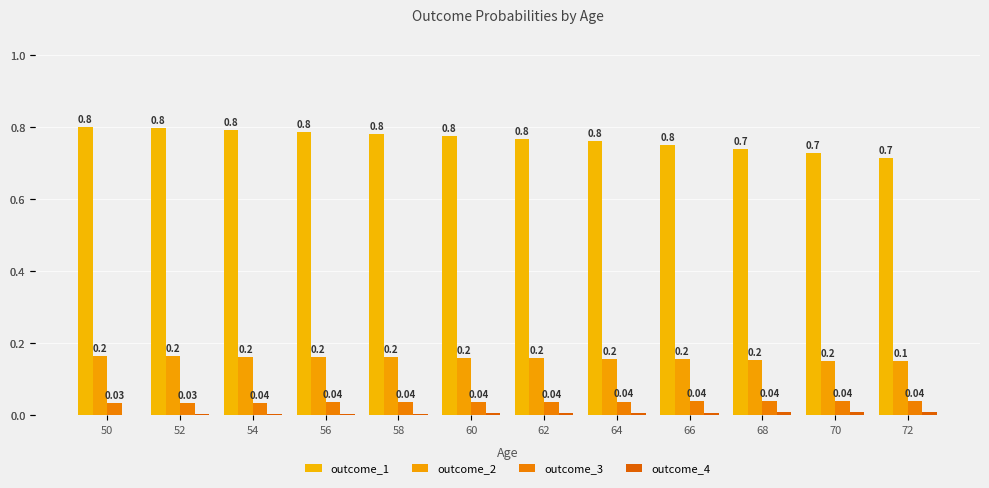

Count the outcome_2 values in the range 0 to 1.

12